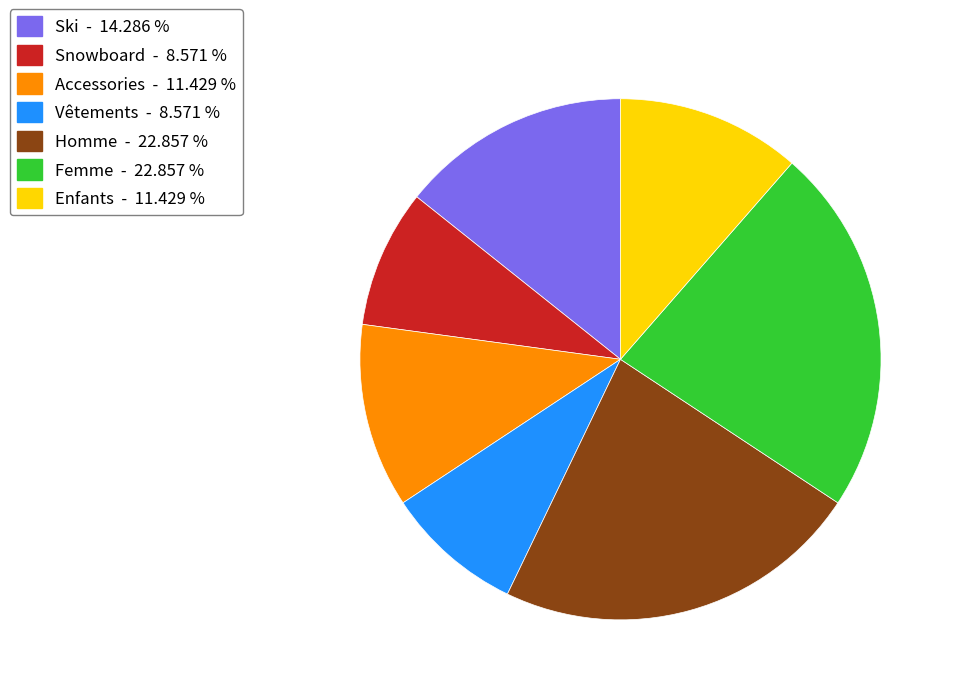

Is the sum of Accessories - 11.429 % and Ski - 14.286 % greater than half?

No